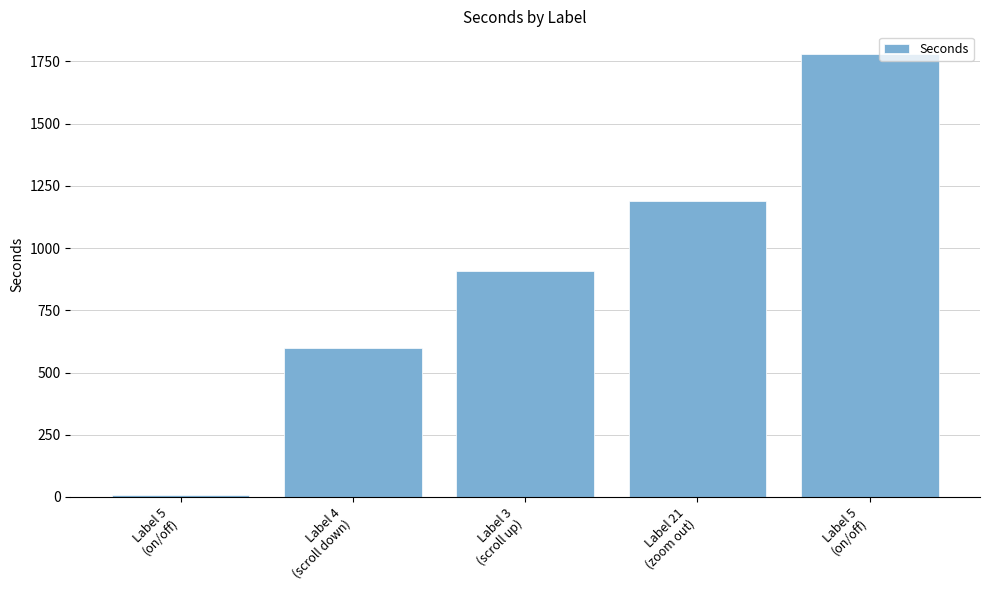

Are the bars horizontal?

No